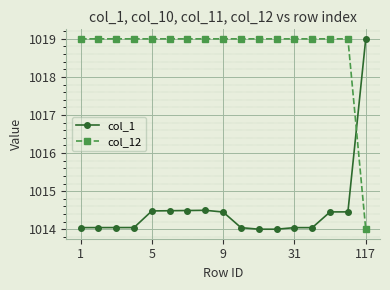

Which series has the largest total across all categories?

col_12